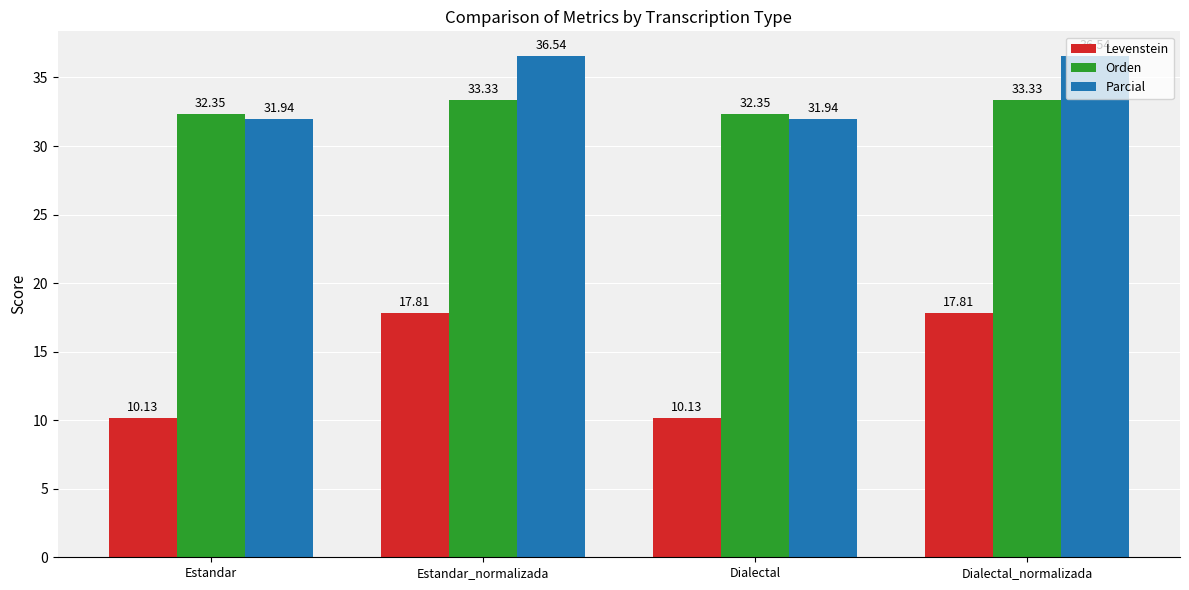

What value does the Levenstein series have at Dialectal_normalizada?

17.8